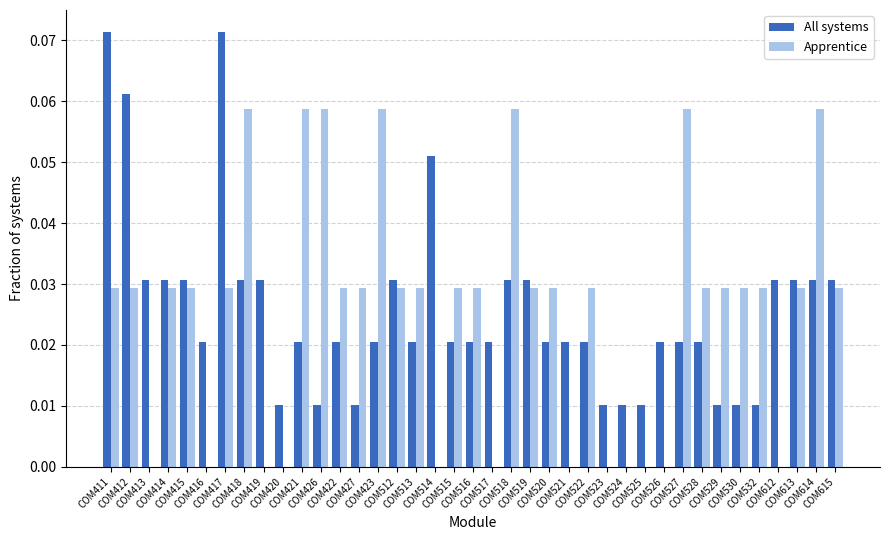

What is the sum of all Apprentice values?

1.0